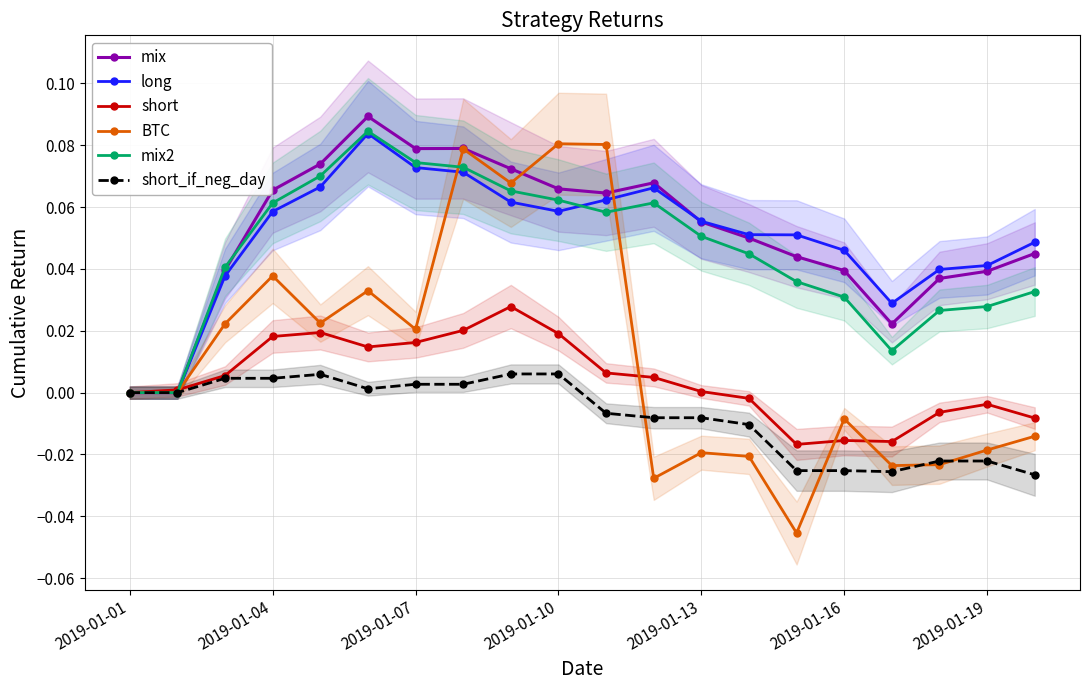

True or false: long has more than 1 interior local peaks.

True